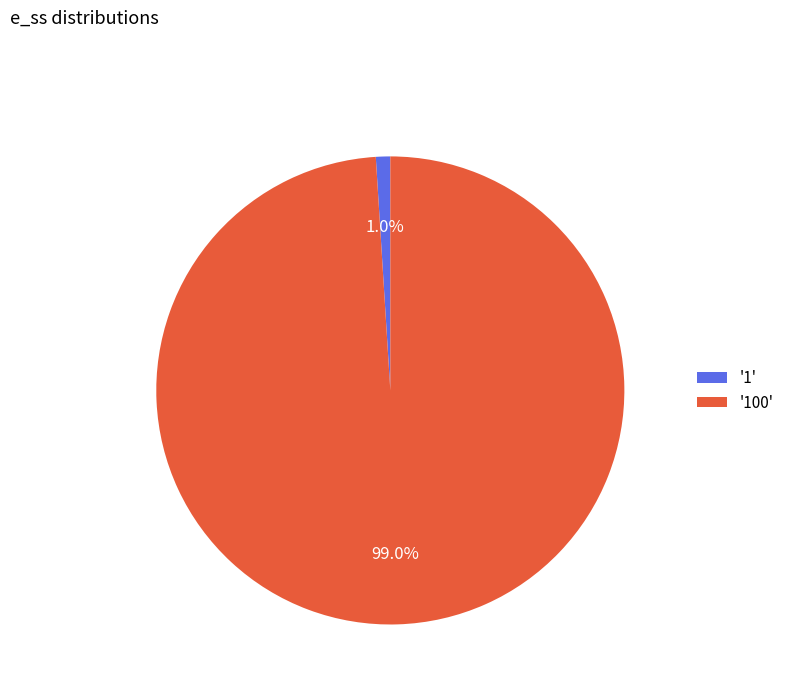

Which slice is the smallest?

'1'